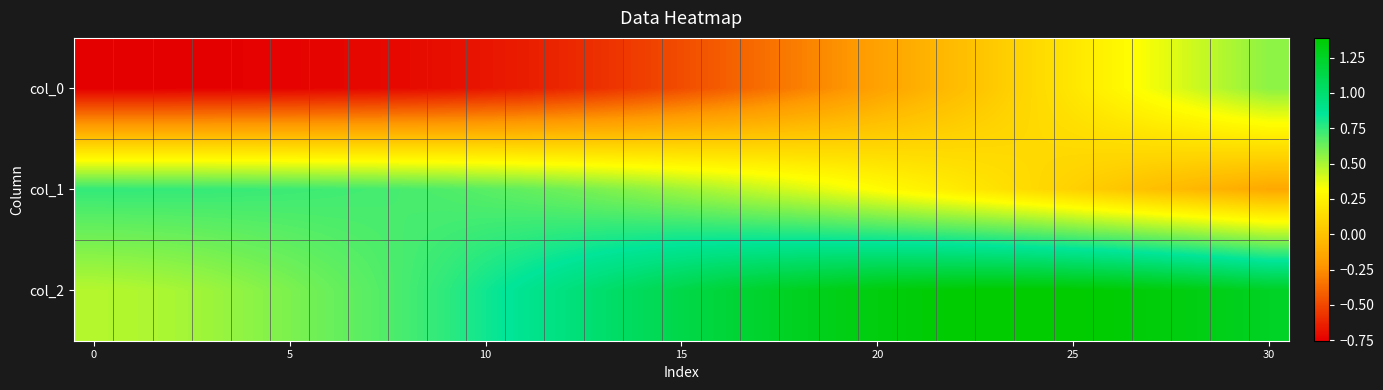

Reading left to right, what are all the values shown in this chart?

col_0: -0.8	-0.8	-0.8	-0.7	-0.7	-0.7	-0.7	-0.7	-0.7	-0.7	-0.7	-0.6	-0.6	-0.6	-0.5	-0.5	-0.4	-0.4	-0.3	-0.2	-0.2	-0.1	-0.0	0.0	0.1	0.2	0.3	0.3	0.4	0.5	0.6
col_1: 0.7	0.7	0.7	0.7	0.7	0.7	0.7	0.7	0.7	0.7	0.7	0.6	0.6	0.6	0.6	0.5	0.5	0.4	0.4	0.4	0.3	0.3	0.2	0.2	0.1	0.1	0.0	-0.0	-0.1	-0.1	-0.1
col_2: 0.5	0.5	0.5	0.5	0.6	0.6	0.6	0.7	0.7	0.8	0.8	0.9	0.9	1.0	1.1	1.1	1.2	1.2	1.3	1.3	1.3	1.4	1.4	1.4	1.4	1.4	1.4	1.4	1.3	1.3	1.3